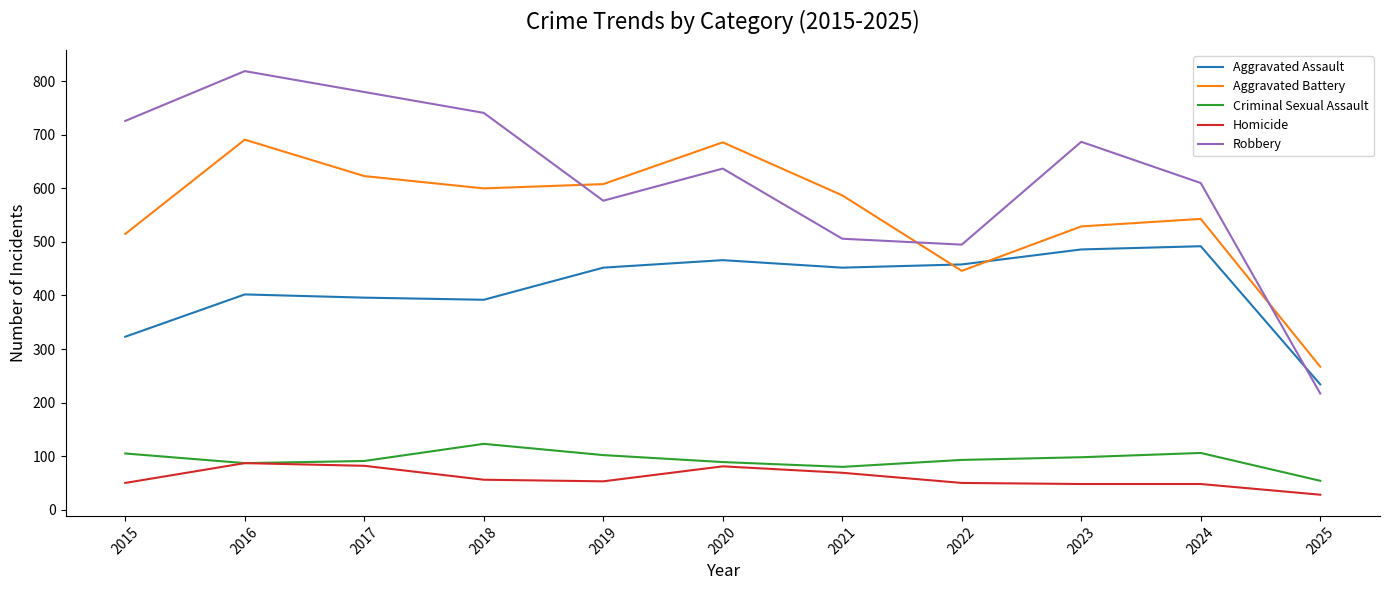

The Homicide series shows 87 at 2016. True or false?

True